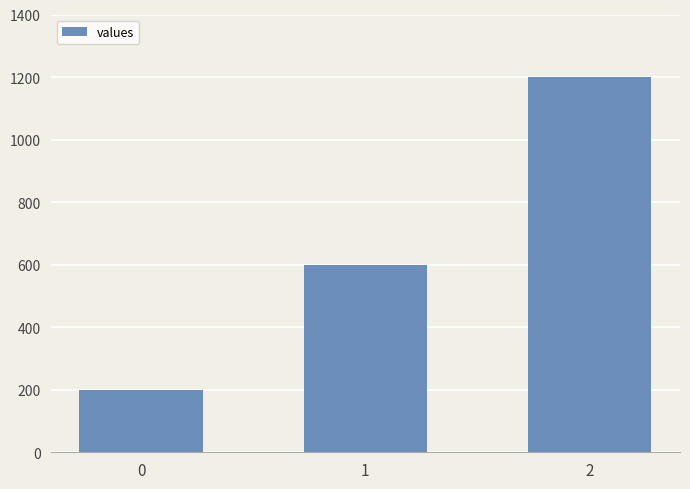

What is the difference between the maximum and minimum values?

1000